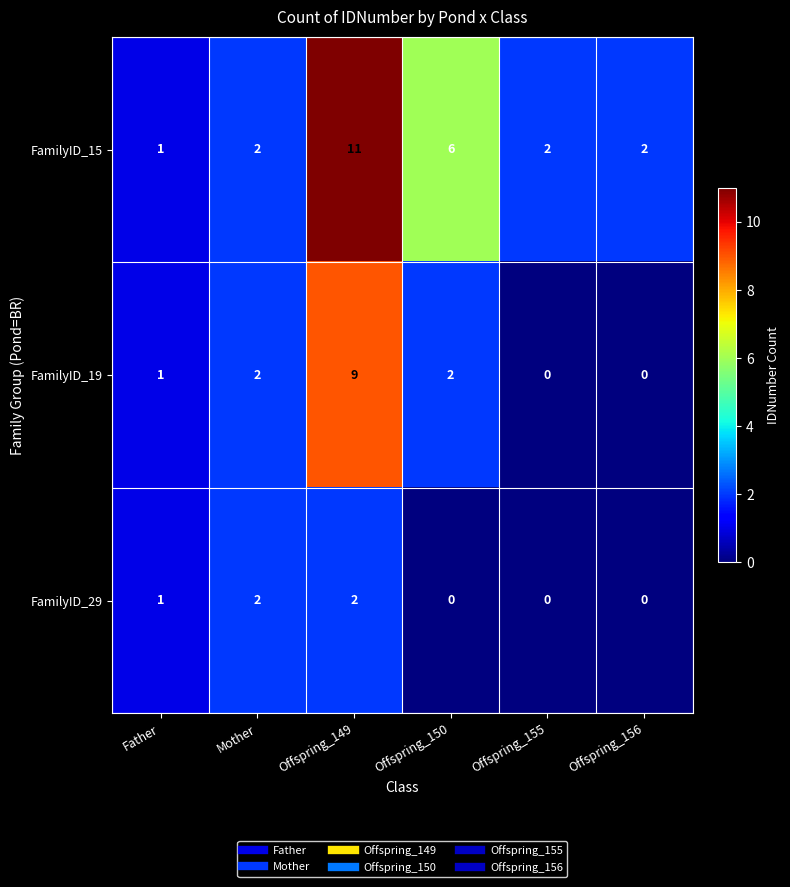

Reading right to left, what are all the values shown in this chart?

FamilyID_15: Offspring_156=2	Offspring_155=2	Offspring_150=6	Offspring_149=11	Mother=2	Father=1
FamilyID_19: Offspring_156=0	Offspring_155=0	Offspring_150=2	Offspring_149=9	Mother=2	Father=1
FamilyID_29: Offspring_156=0	Offspring_155=0	Offspring_150=0	Offspring_149=2	Mother=2	Father=1